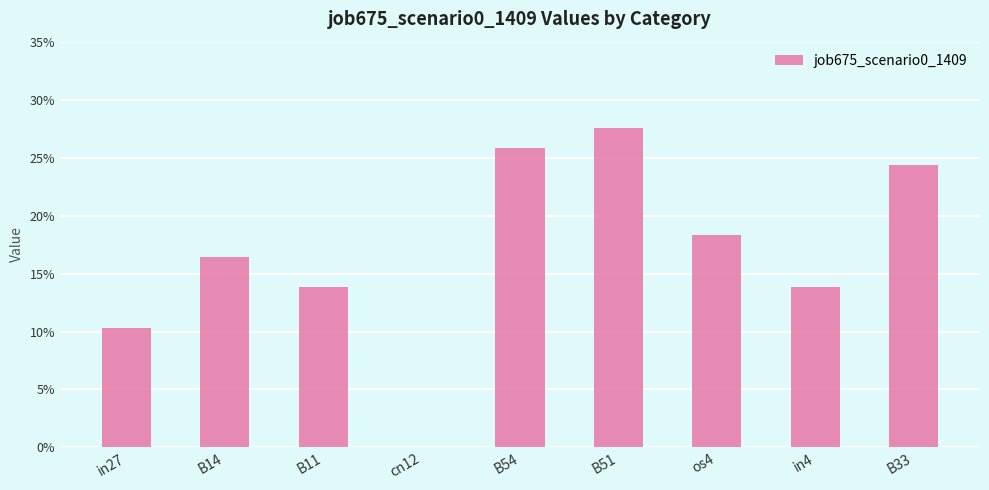

List the labels in order of value, largest first.

B51, B54, B33, os4, B14, B11, in4, in27, cn12